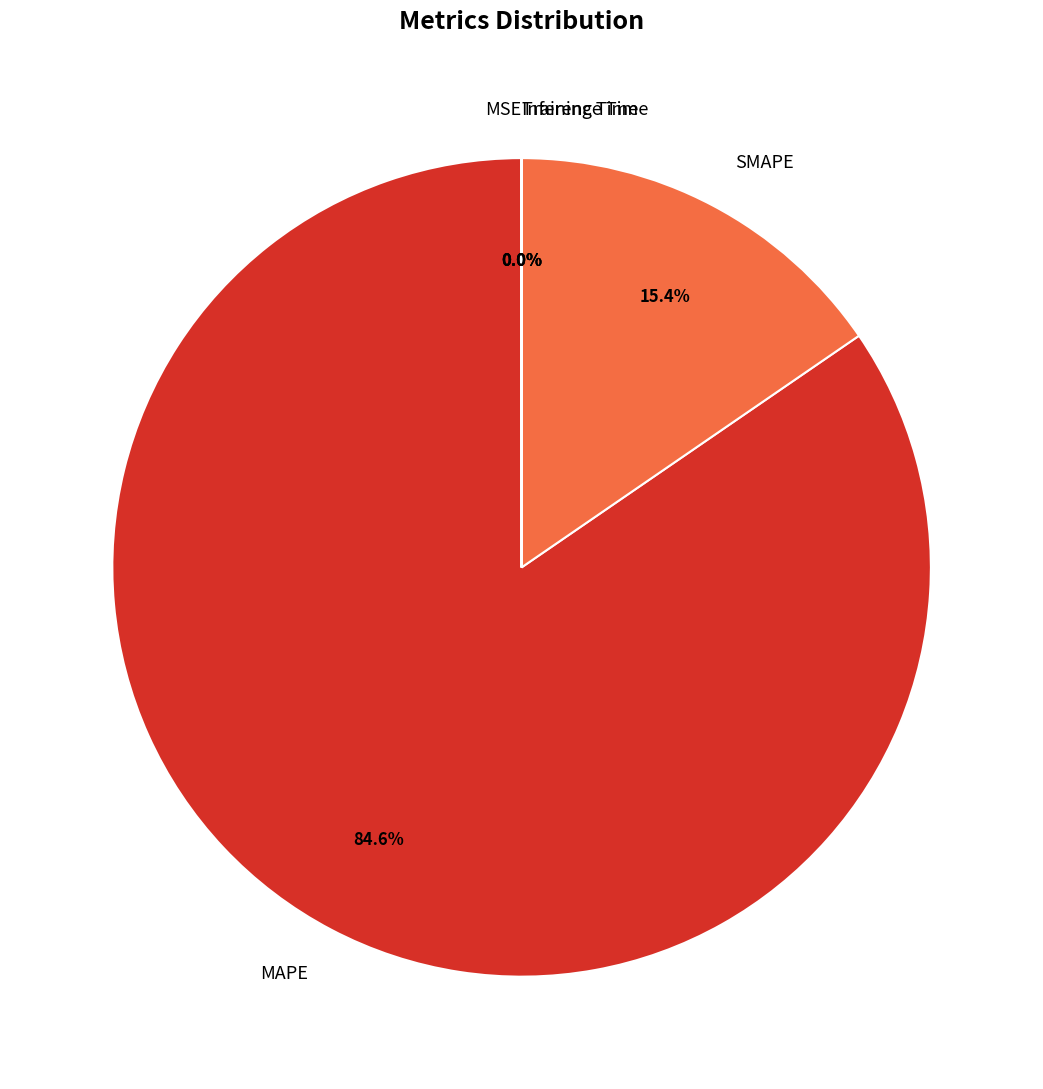

Does MAPE account for over 50% of the chart?

Yes